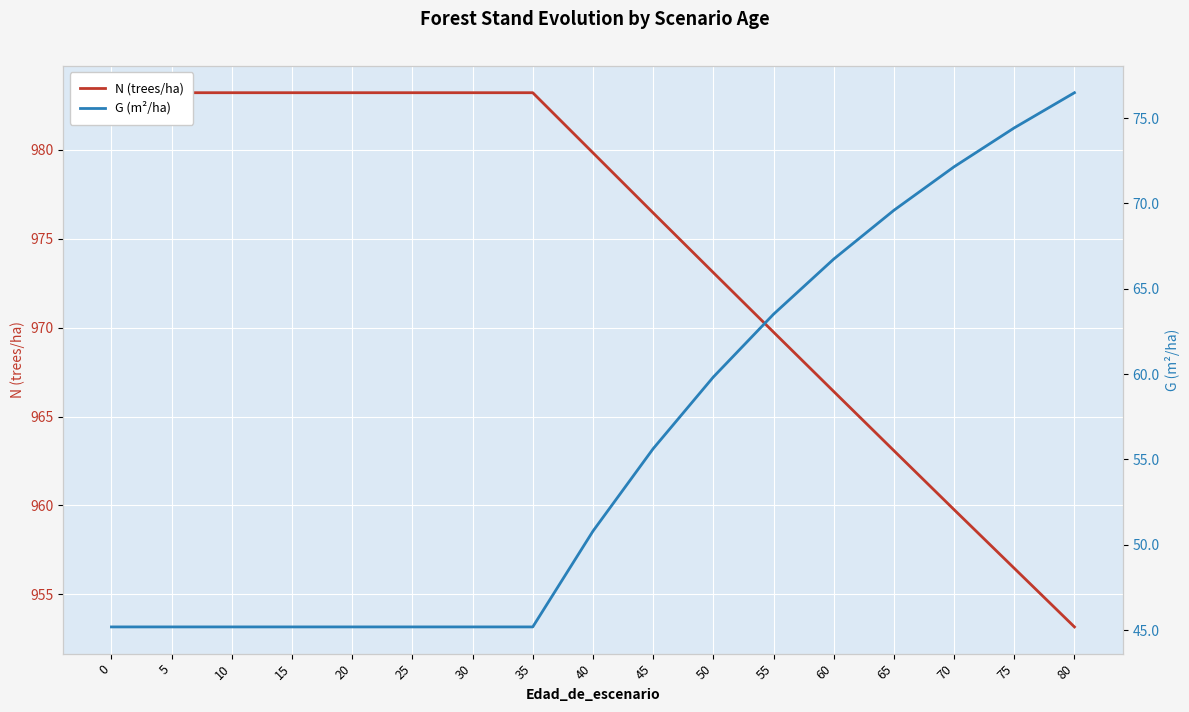

Where is G (m²/ha) nearest to the value 60?

50